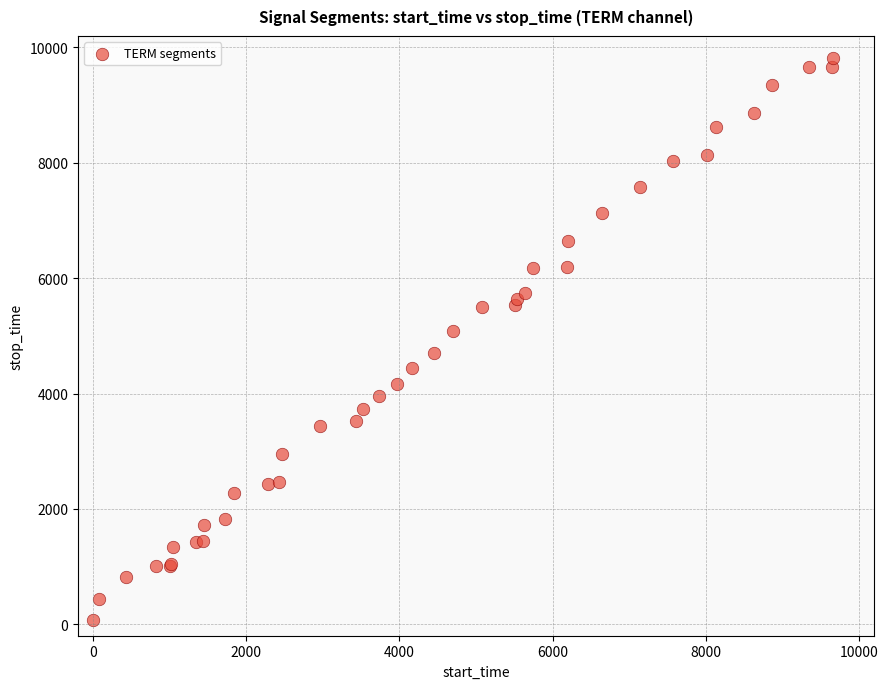

What Y value in the scatter plot is closest to 4950?

5077